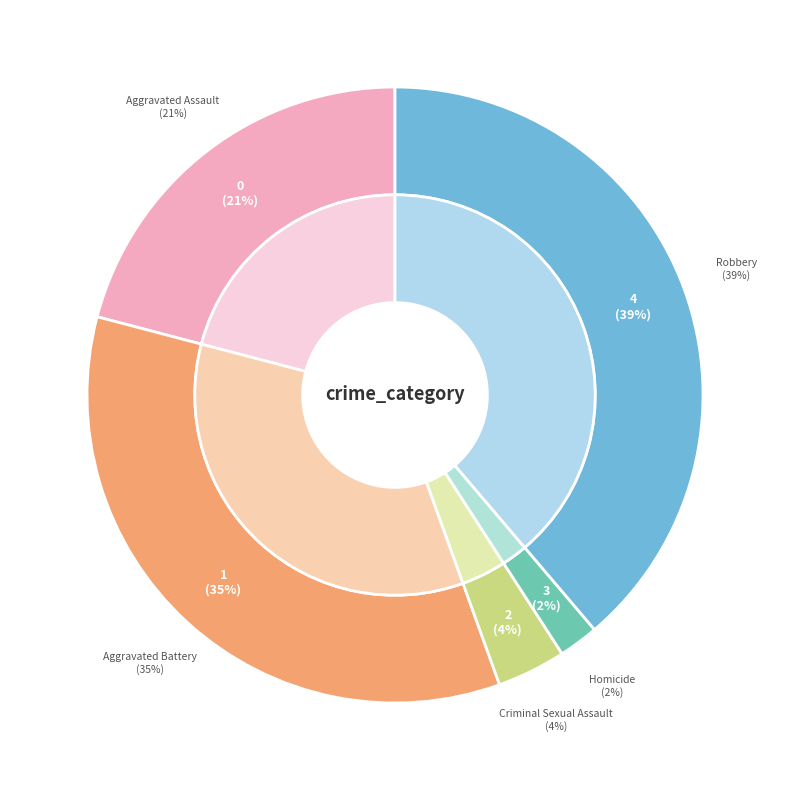

To the nearest percent, what is the difference between the Robbery and Homicide slice percentages?

37%